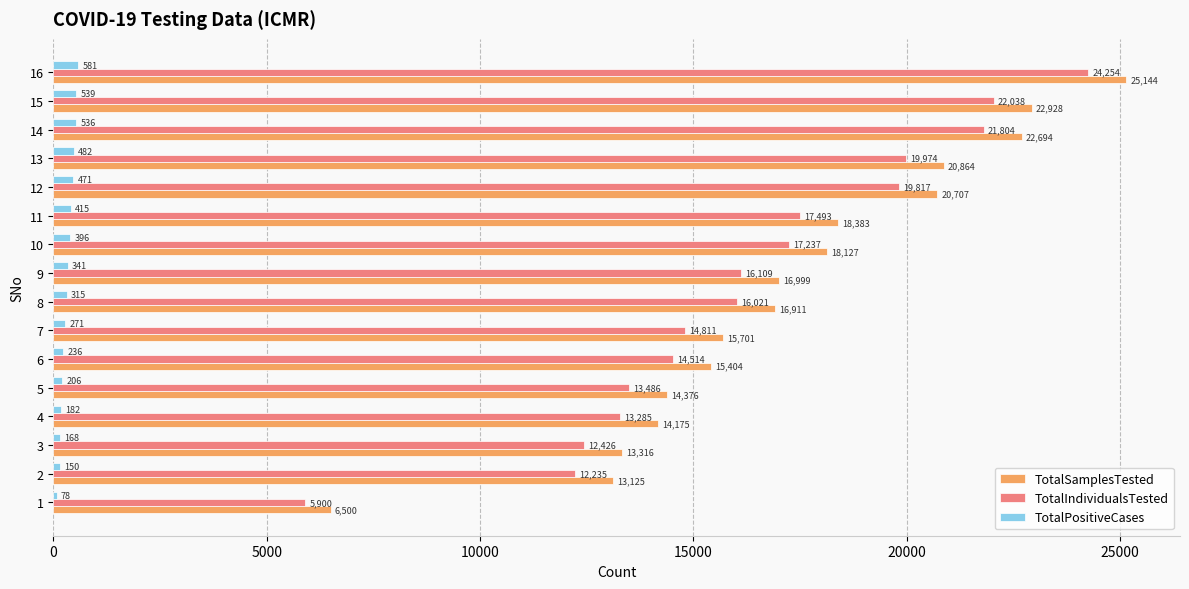

Is the value of TotalIndividualsTested at 9 greater than the value of TotalPositiveCases at 16?

Yes